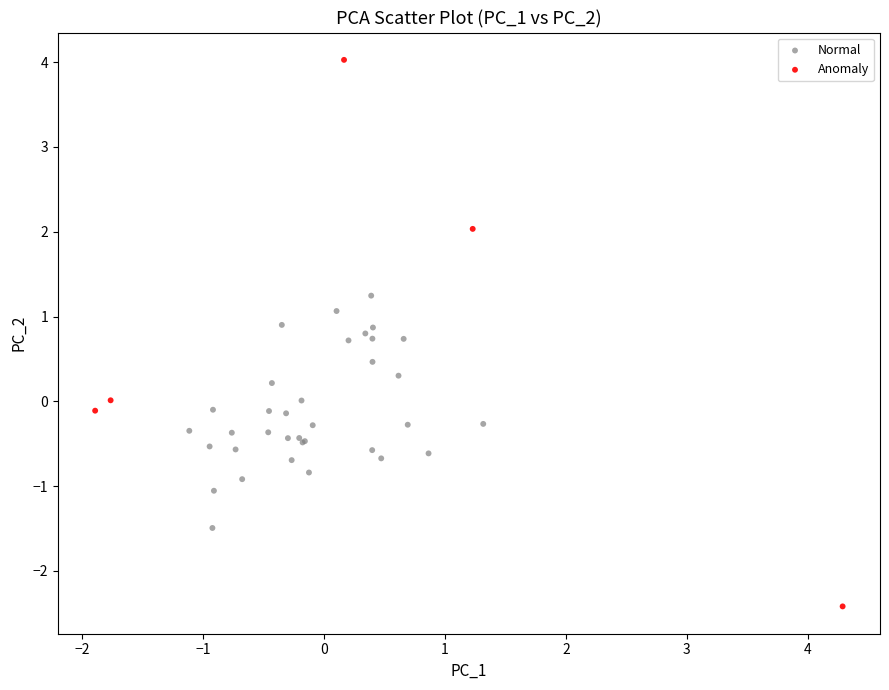

Which series reaches the maximum Y coordinate?

Anomaly